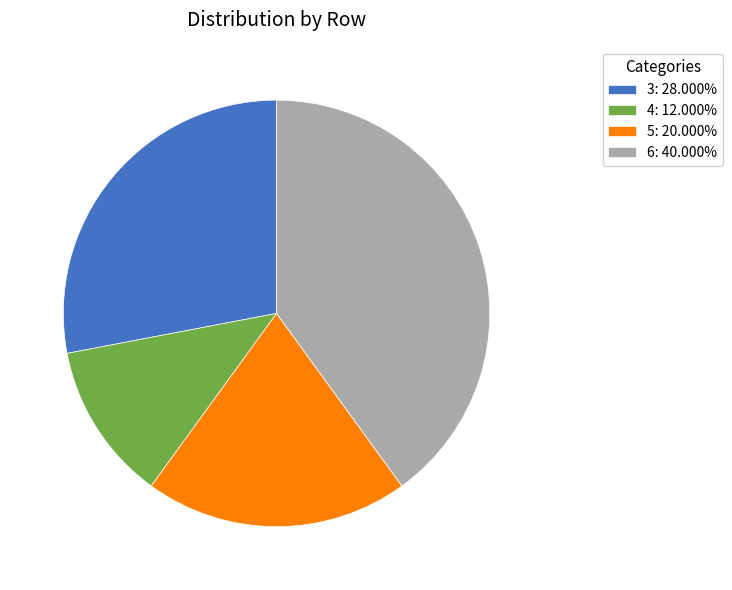

Which slice is the largest?

6